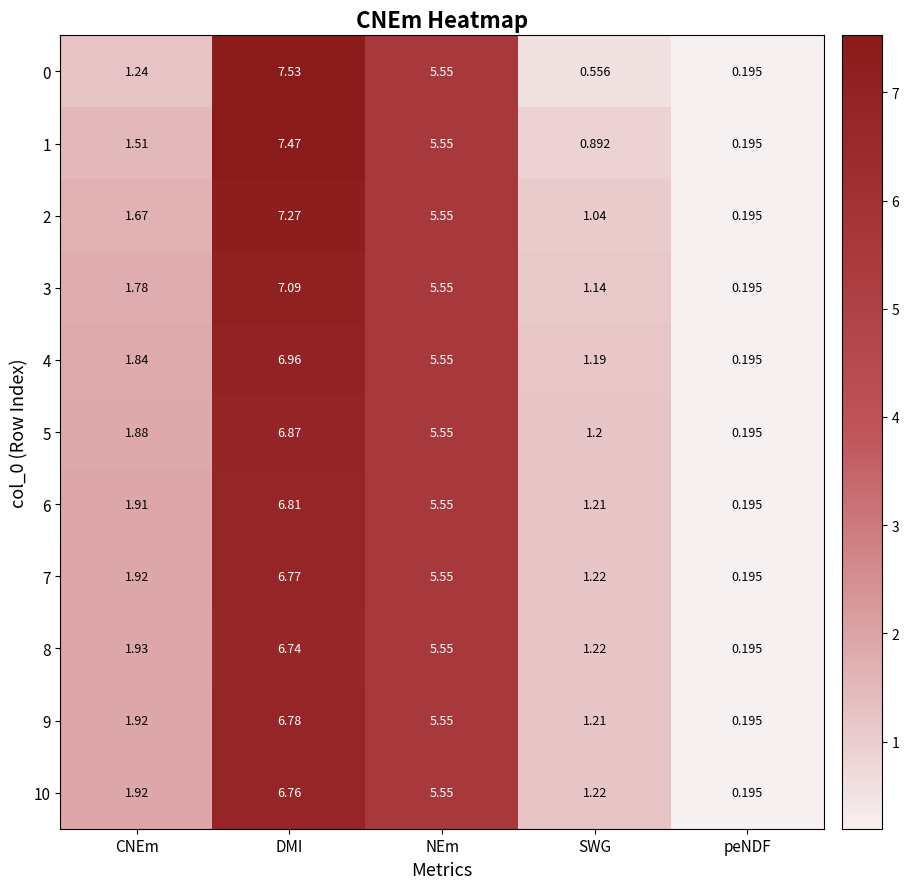

At which category is the sum across all series the highest?

DMI